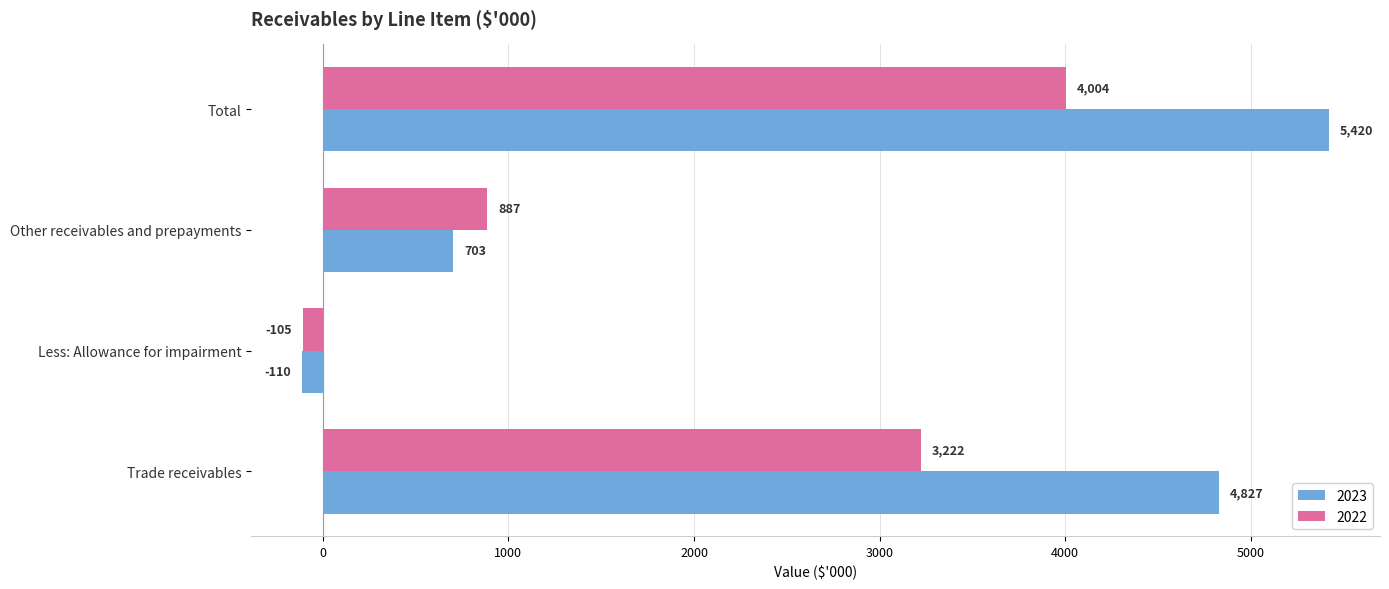

Rank the series at Less: Allowance for impairment from highest to lowest value.

2022, 2023